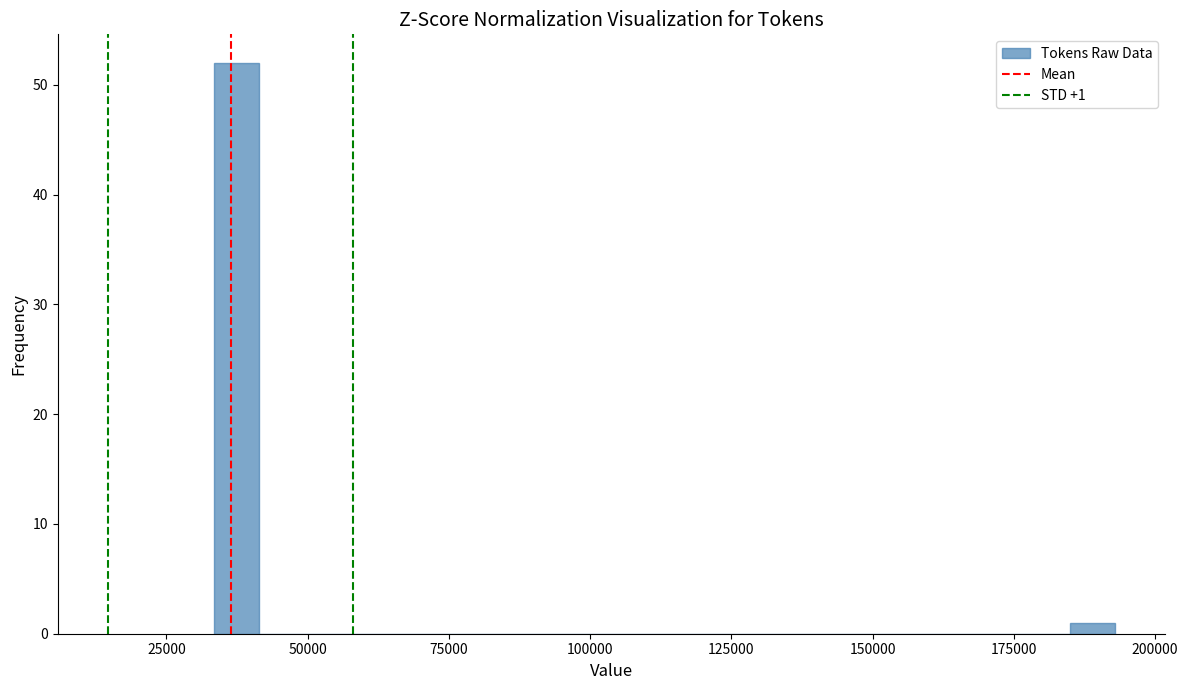

Read against the x-axis, roughly where is the centre of the tallest bar?

35000